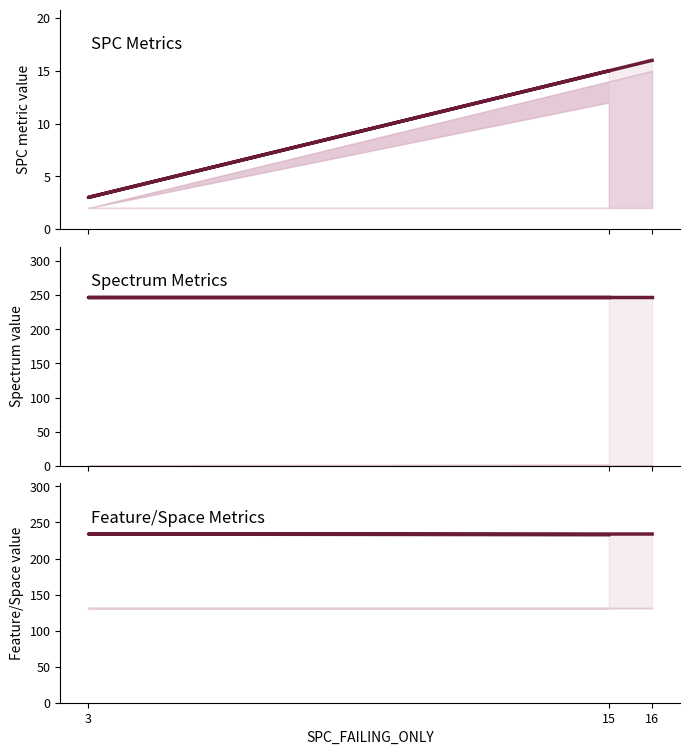

The value of SPECTRUM_SPACE line at 16 is 247. True or false?

True